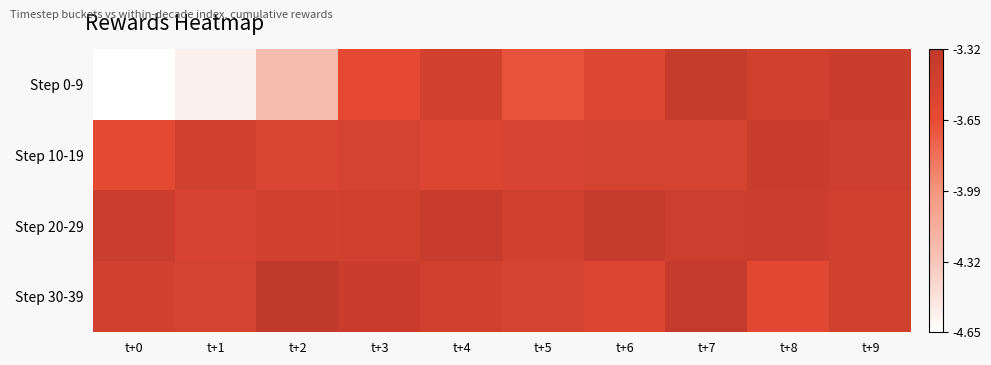

Which series has the largest range (max minus min)?

Step 0-9